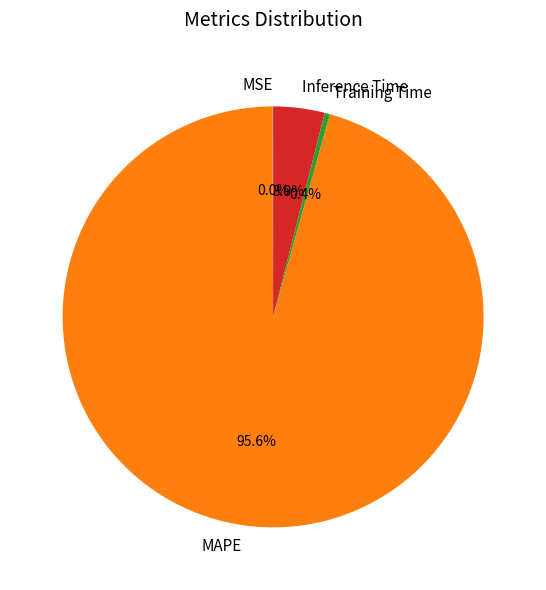

Is there a majority slice in this chart?

Yes